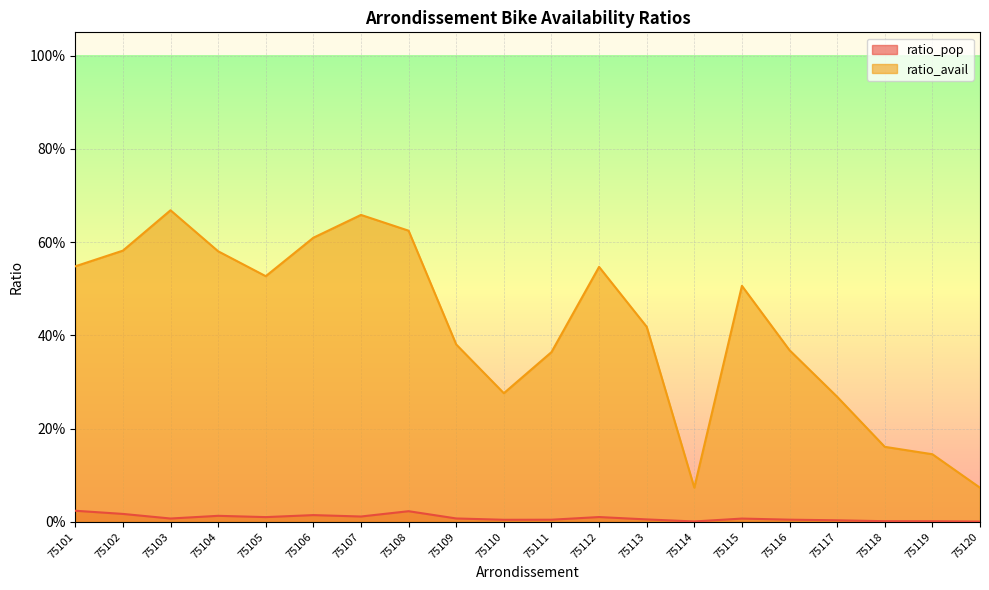

The ratio_pop series shows 0.0 at 75103. True or false?

True